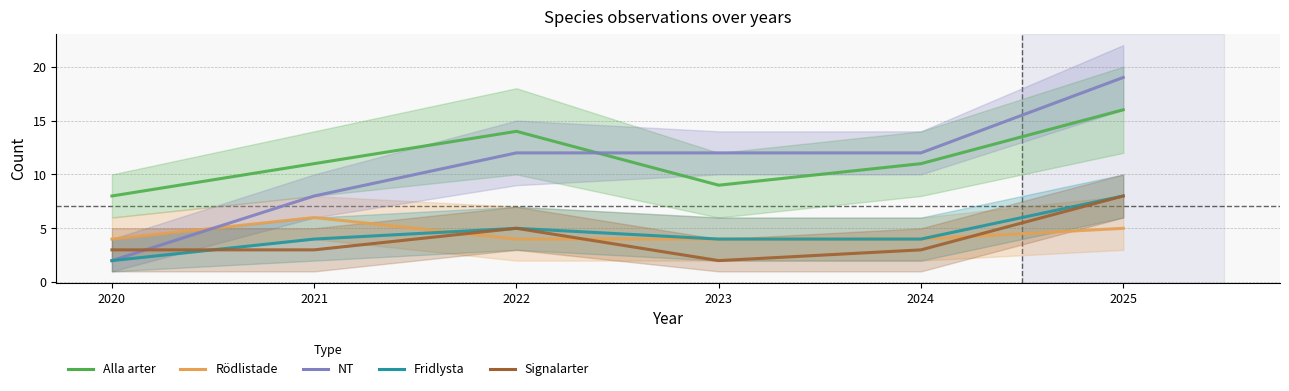

How many times do Fridlysta and Rödlistade cross each other?

1